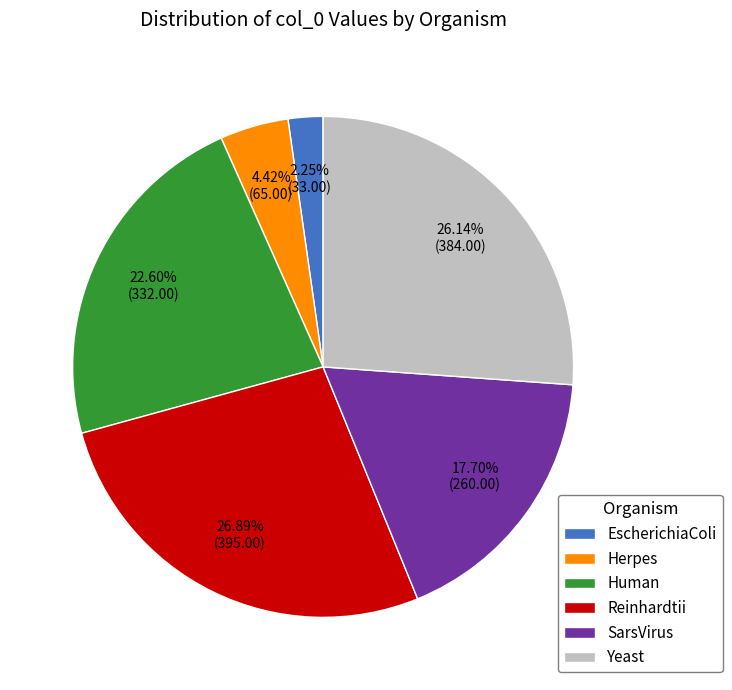

Does Human account for over 50% of the chart?

No